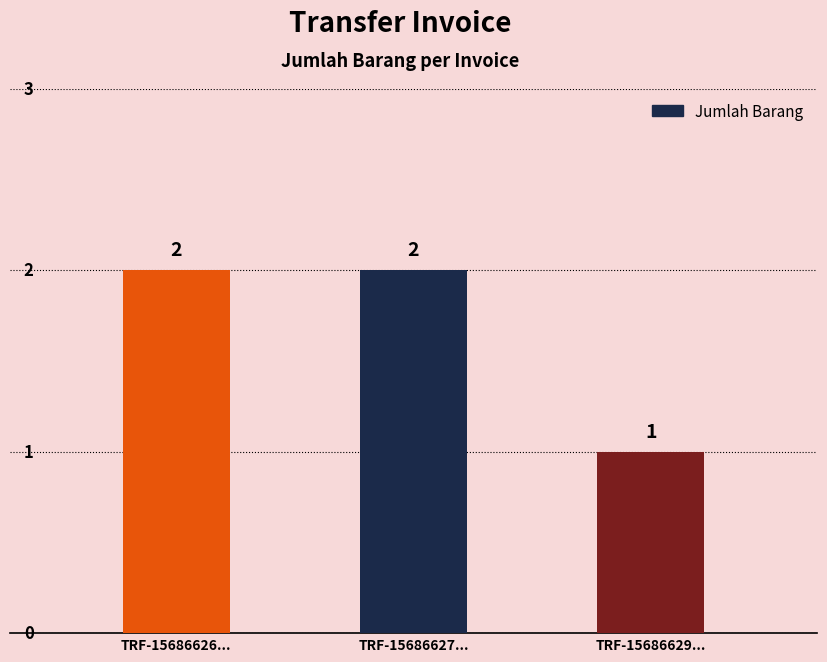

Where is the data nearest to the value 1?

TRF-15686629...